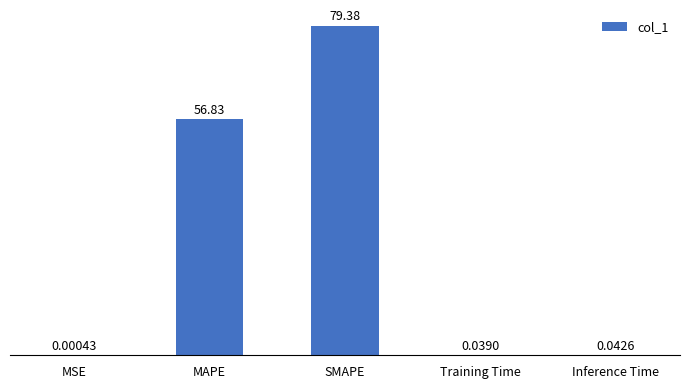

What is the sum of the values at SMAPE and Training Time?

79.4